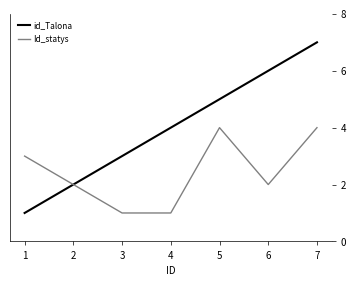

What is the maximum value shown in the chart?

7